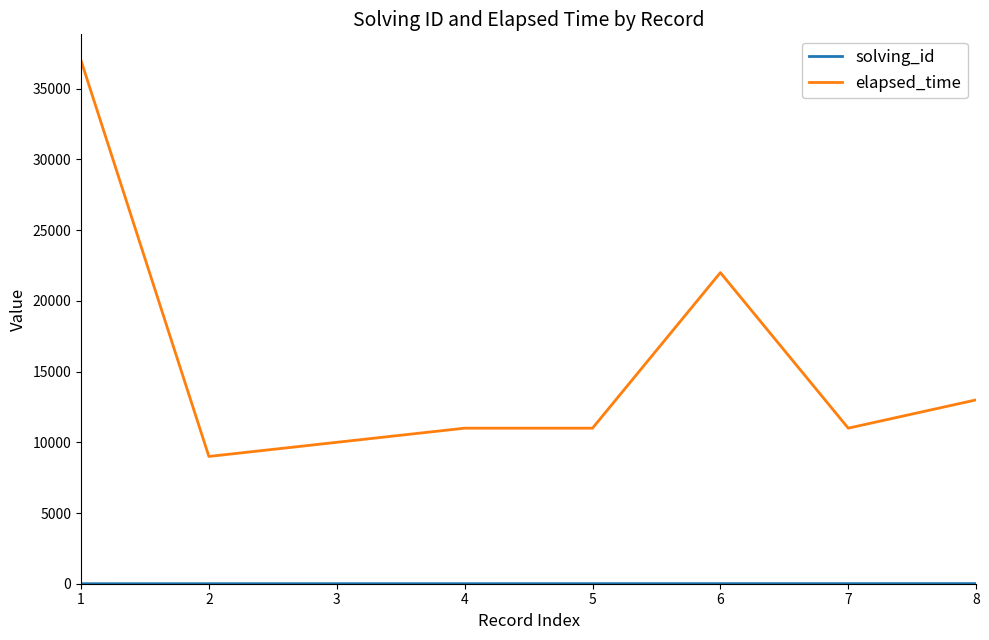

How many lines are shown in the chart?

2